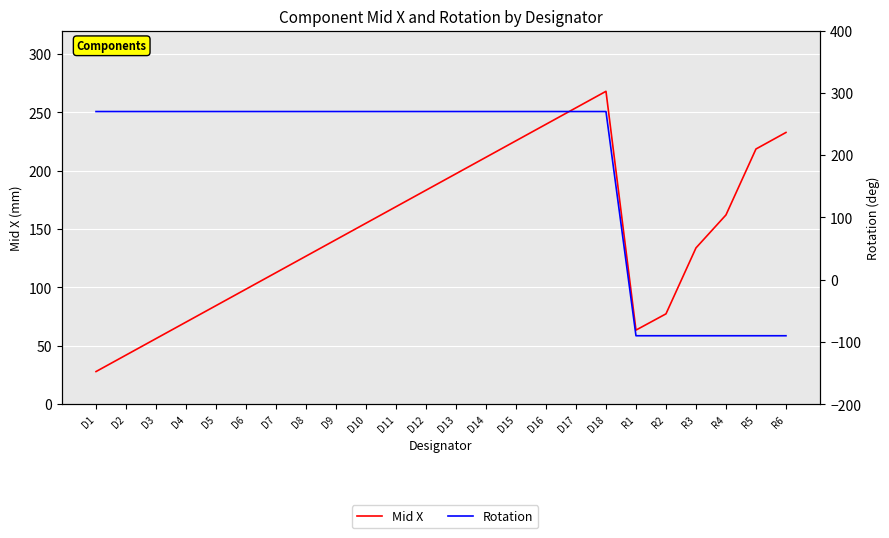

What are all the series names shown in the legend?

Mid X, Rotation